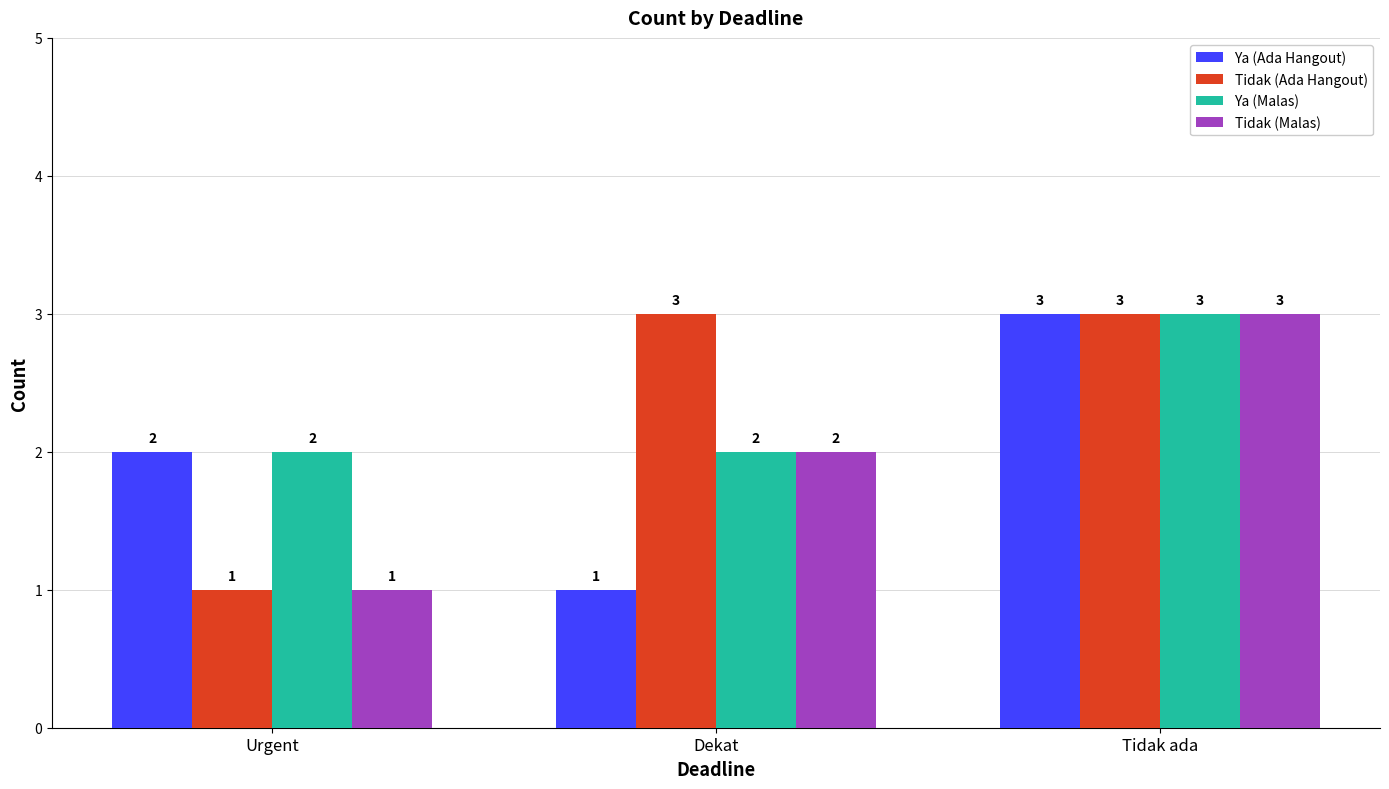

What are all the series names shown in the legend?

Ya (Ada Hangout), Tidak (Ada Hangout), Ya (Malas), Tidak (Malas)